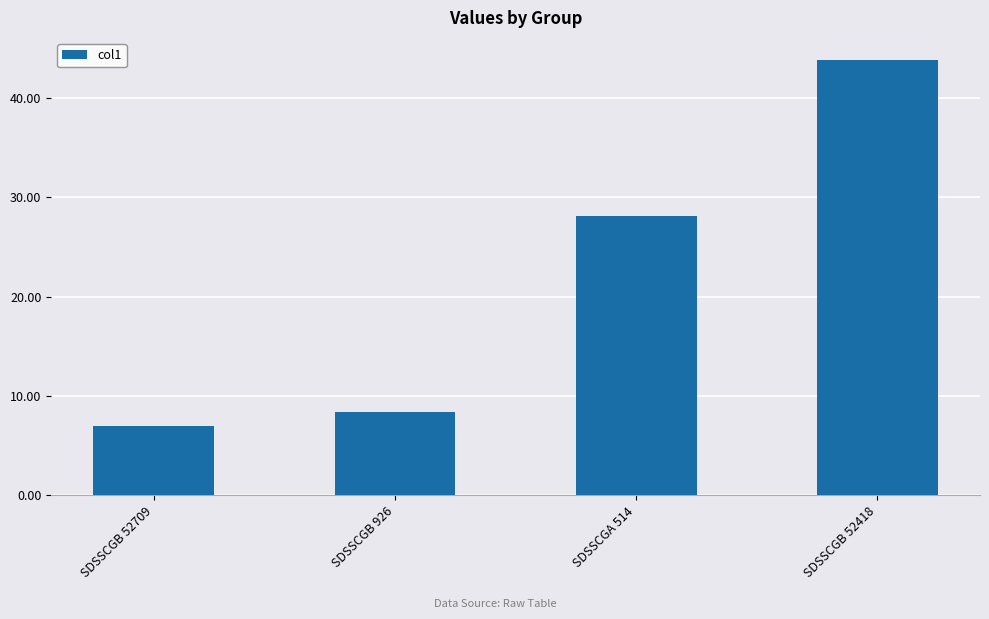

Rank the categories by value from highest to lowest.

SDSSCGB 52418, SDSSCGA 514, SDSSCGB 926, SDSSCGB 52709